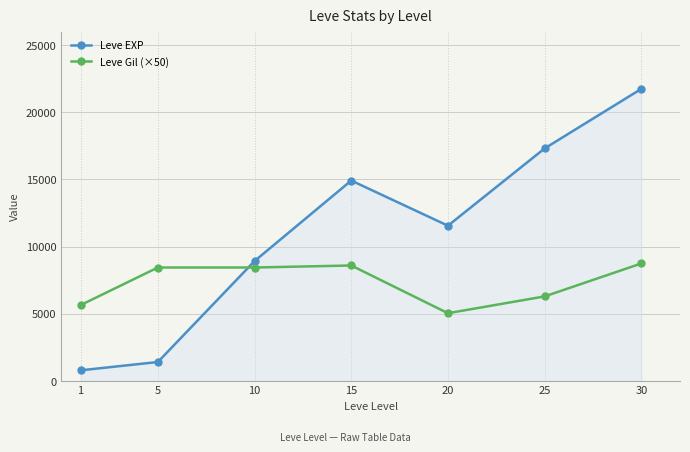

What are all the series names shown in the legend?

Leve EXP, Leve Gil (×50)